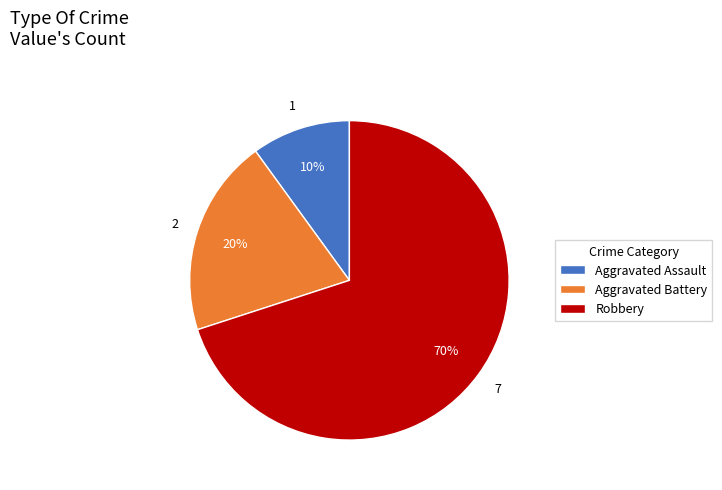

Is the sum of Robbery and Aggravated Battery greater than half?

Yes